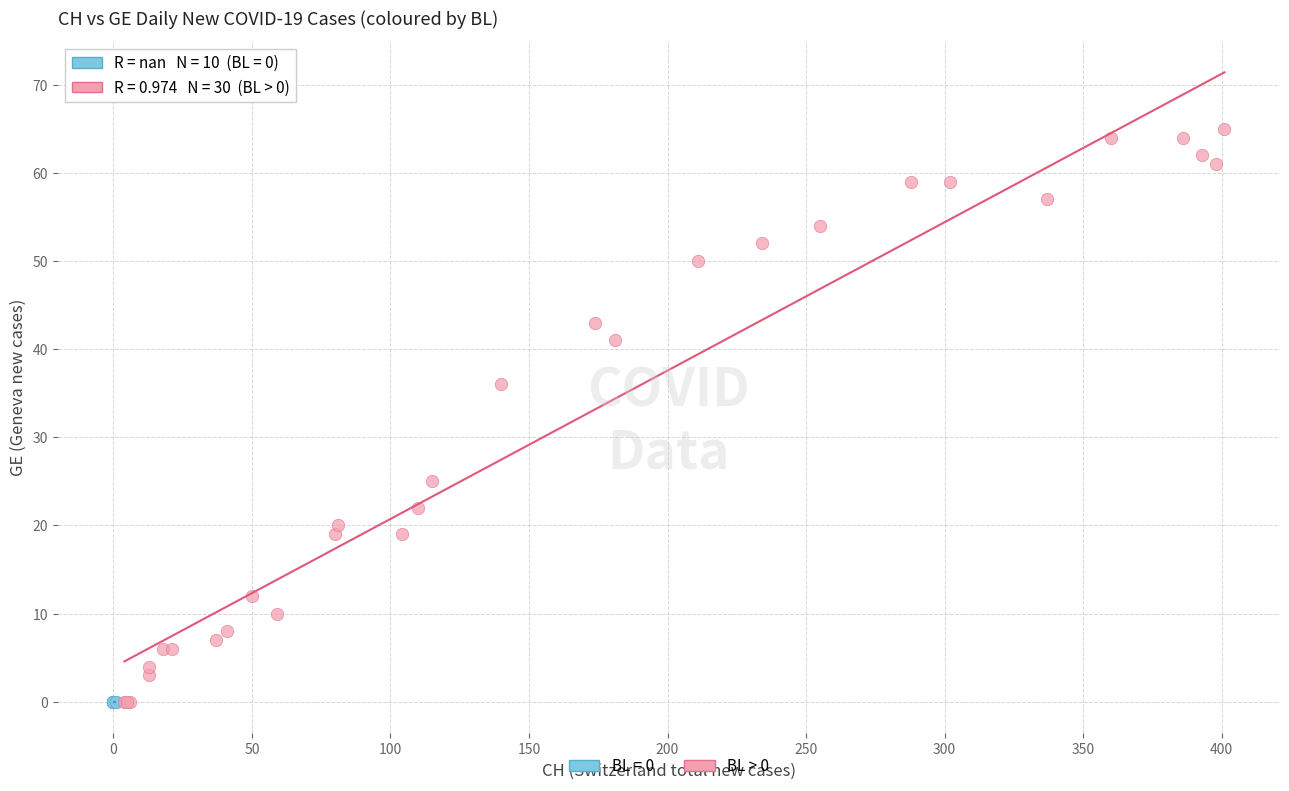

Which series contains the highest Y value?

BL > 0